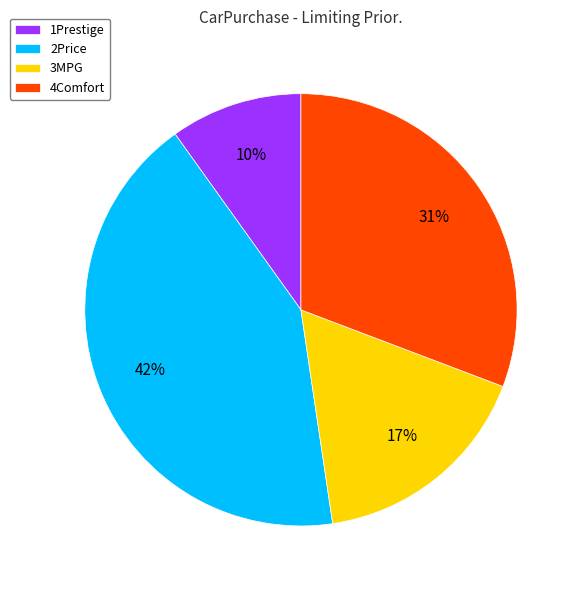

What is the smallest slice in the pie chart?

1Prestige